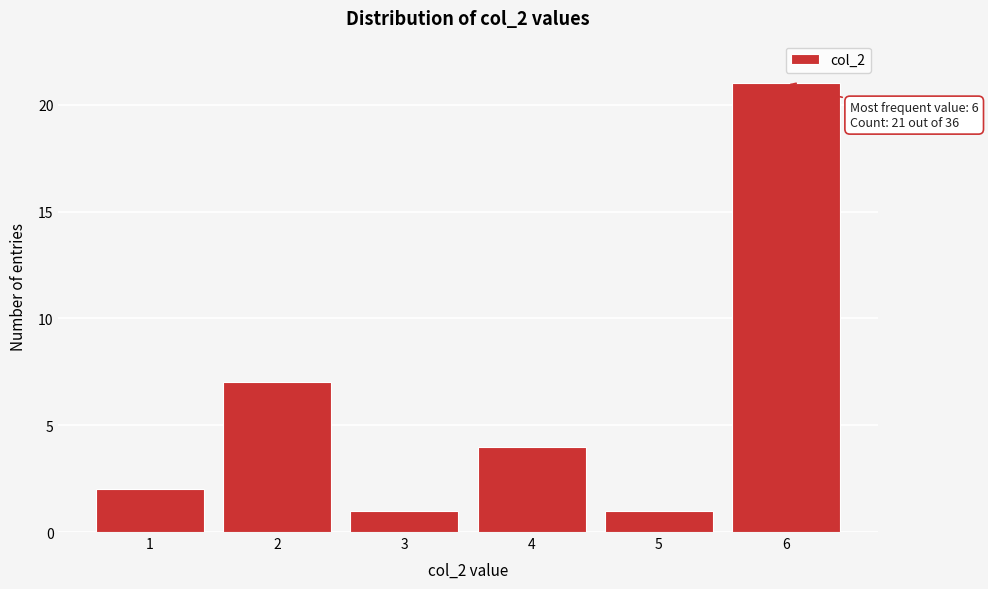

Reading right to left, transcribe all the data shown in this chart.

6=21	5=1	4=4	3=1	2=7	1=2